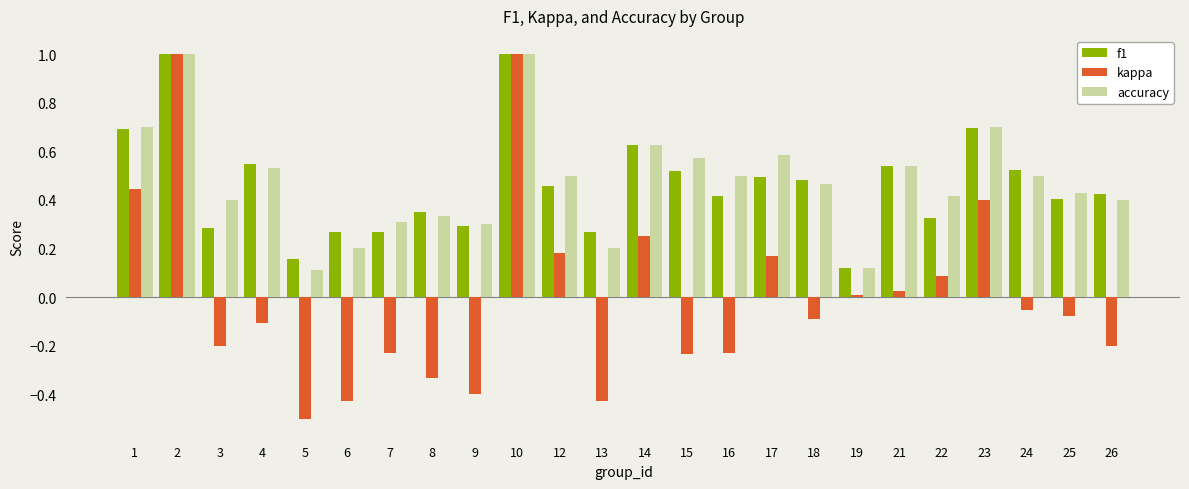

What is the difference between the maximum and minimum values in the accuracy series?

0.9